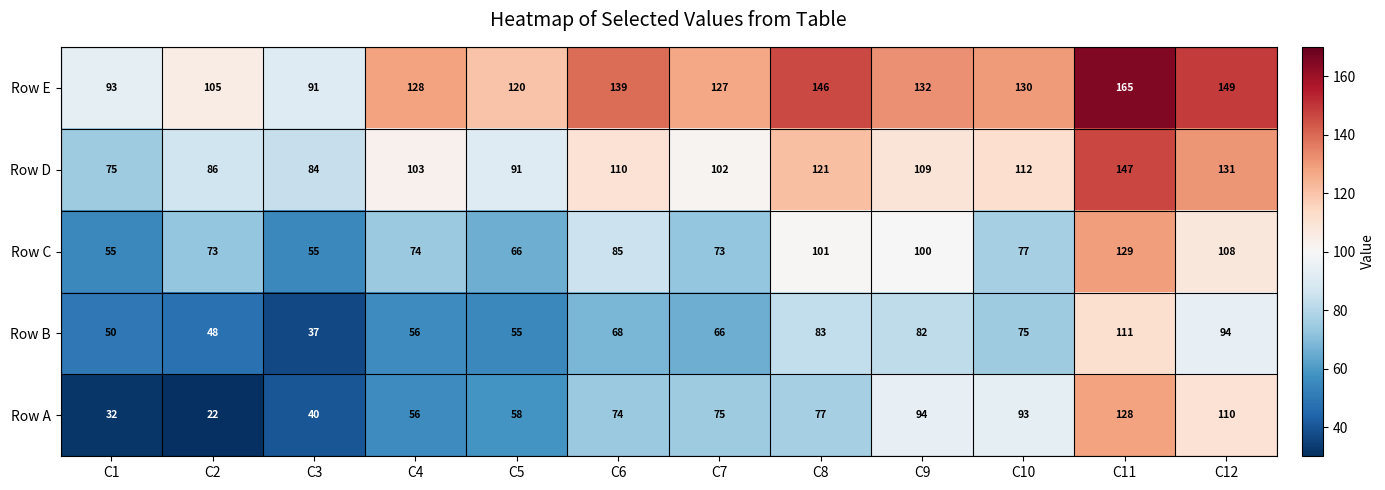

How many series are shown in this chart?

5